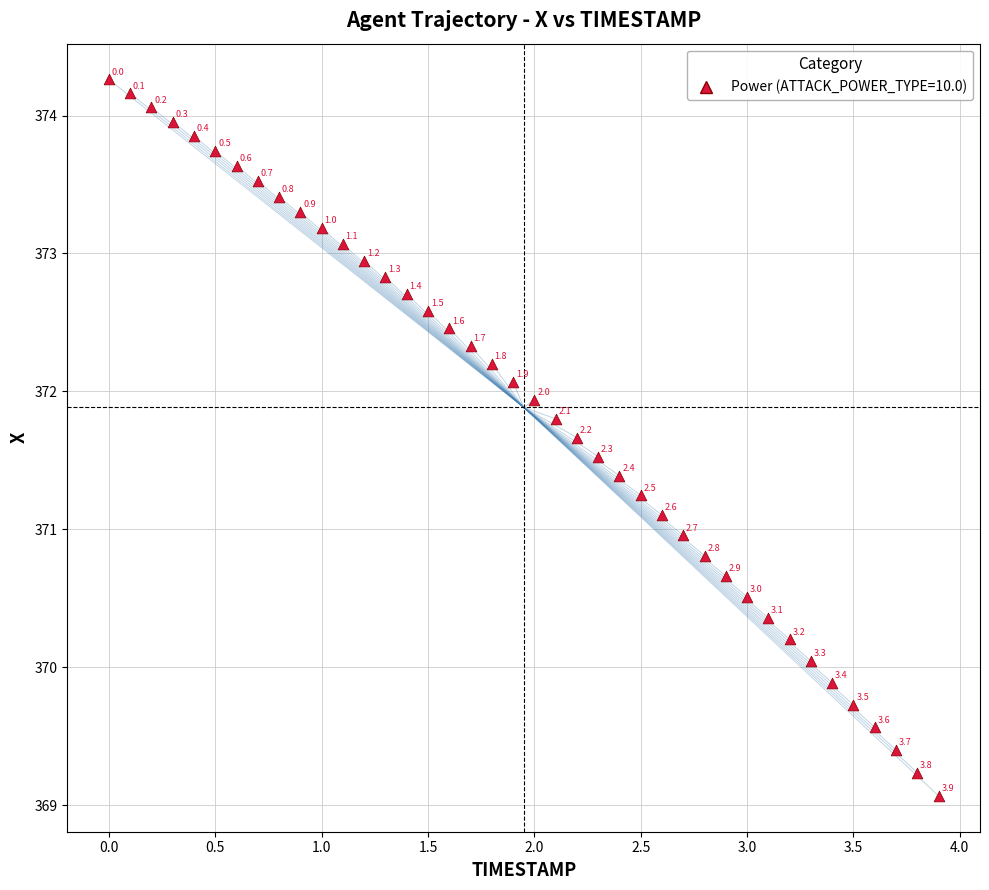

What is the range of Y values (max minus min)?

5.2